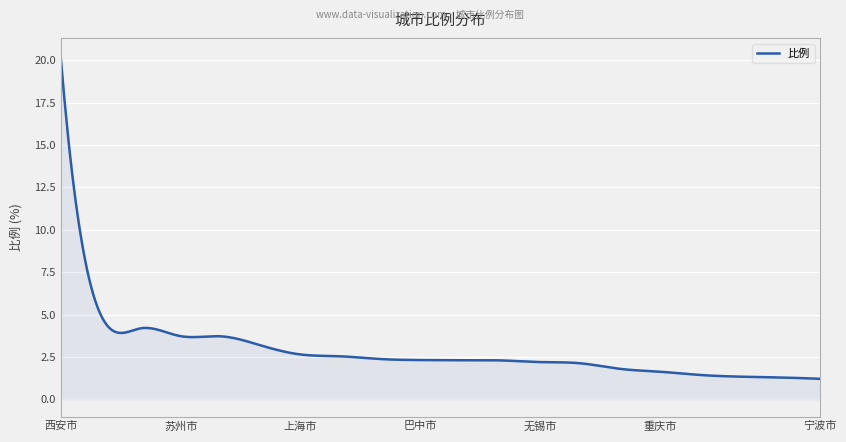

What is the difference between the maximum and minimum values?

19.1